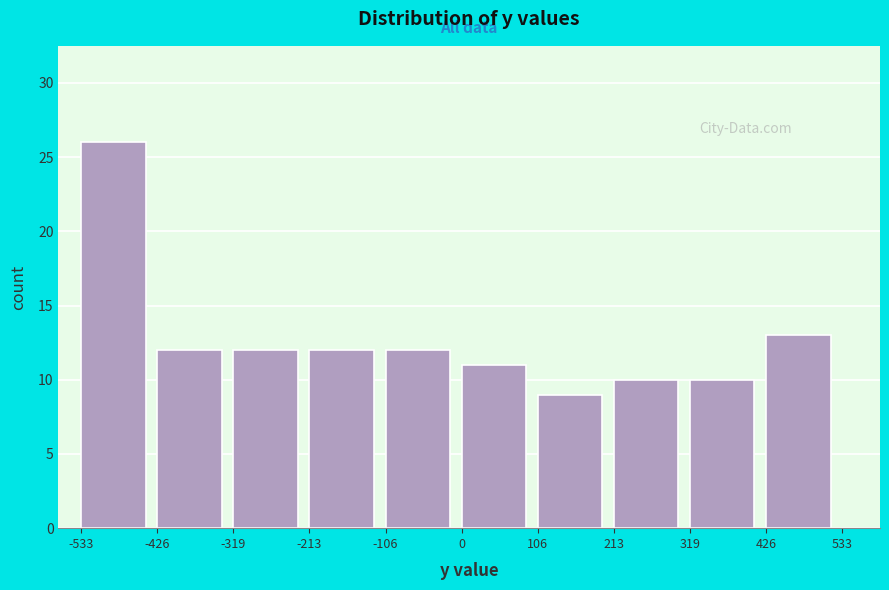

Reading left to right, transcribe this chart: for each bar, give the range it covers on the x-axis and its height. The values are not printed on the chart, so give them approximately, as read against the axis.

-533 to -426: 26
-426 to -319: 12
-319 to -213: 12
-213 to -106: 12
-106 to 0: 12
0 to 106: 11
106 to 213: 9
213 to 319: 10
319 to 426: 10
426 to 533: 13